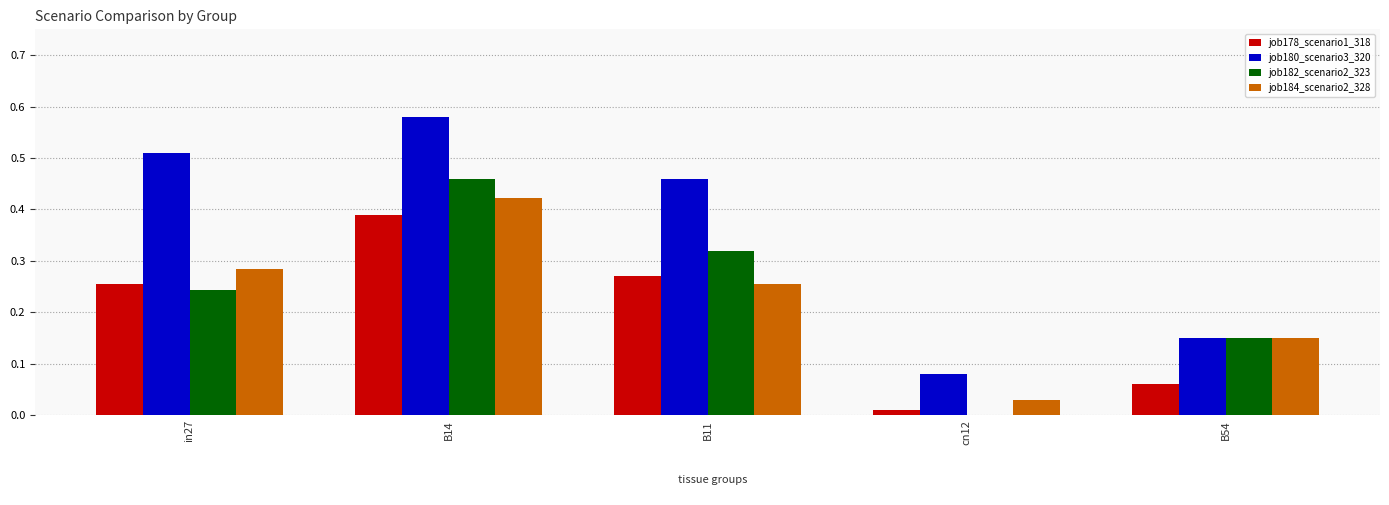

Which series changed the most between B14 and B54?

job180_scenario3_320